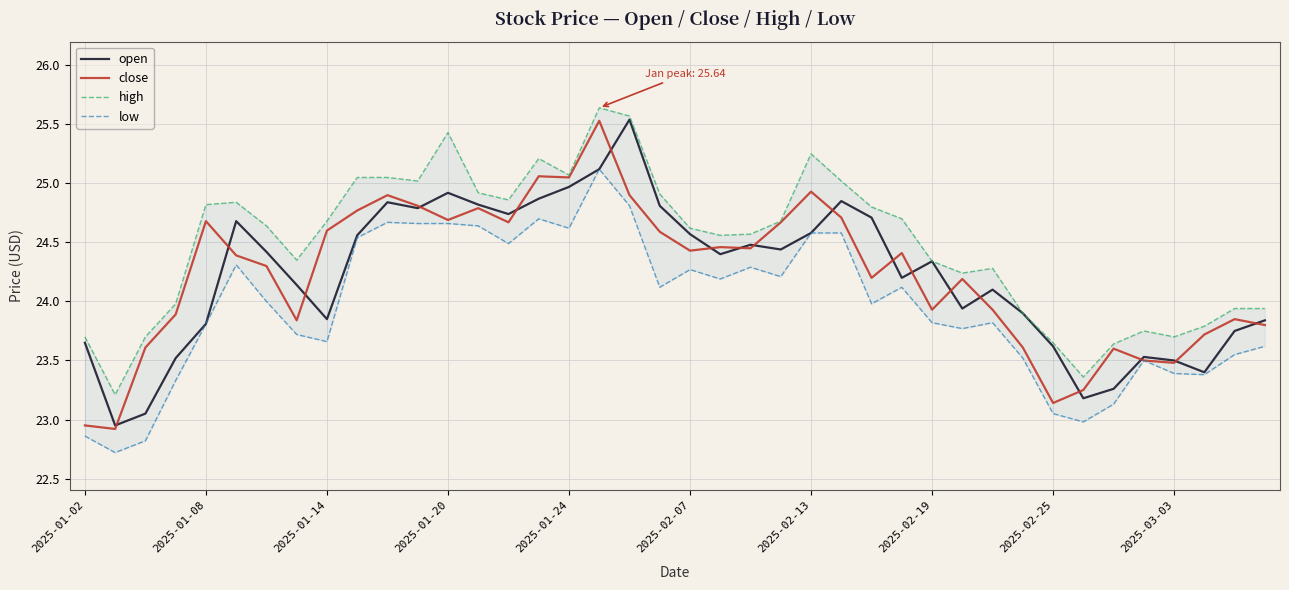

Which series has the widest spread of values?

close